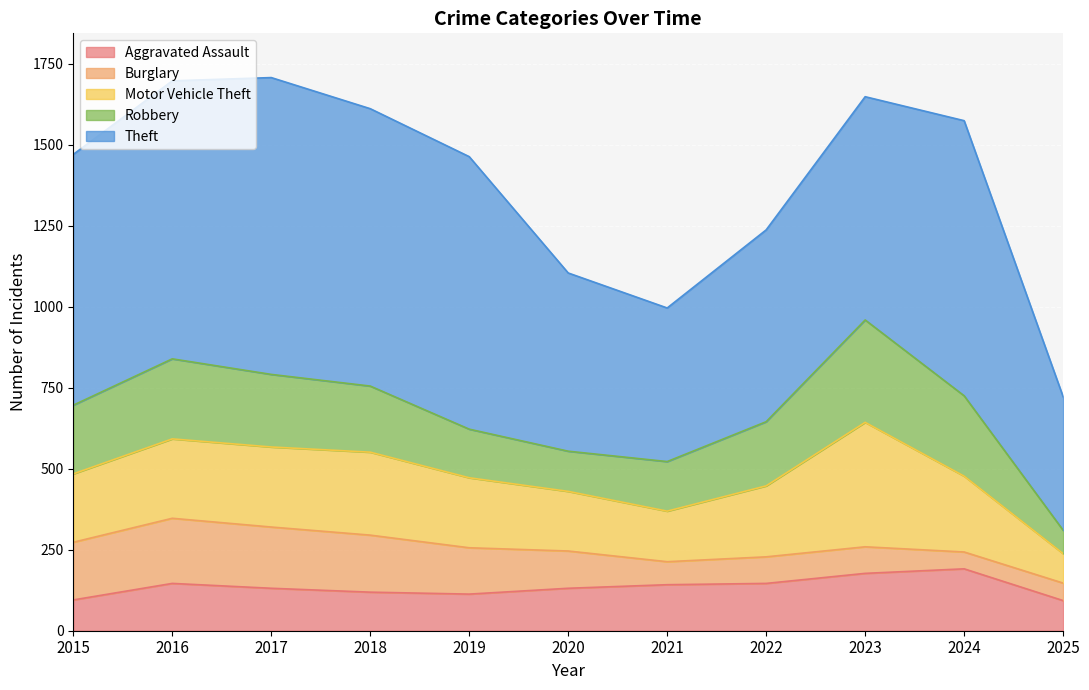

True or false: Robbery has a value of 66 at 2019.

False